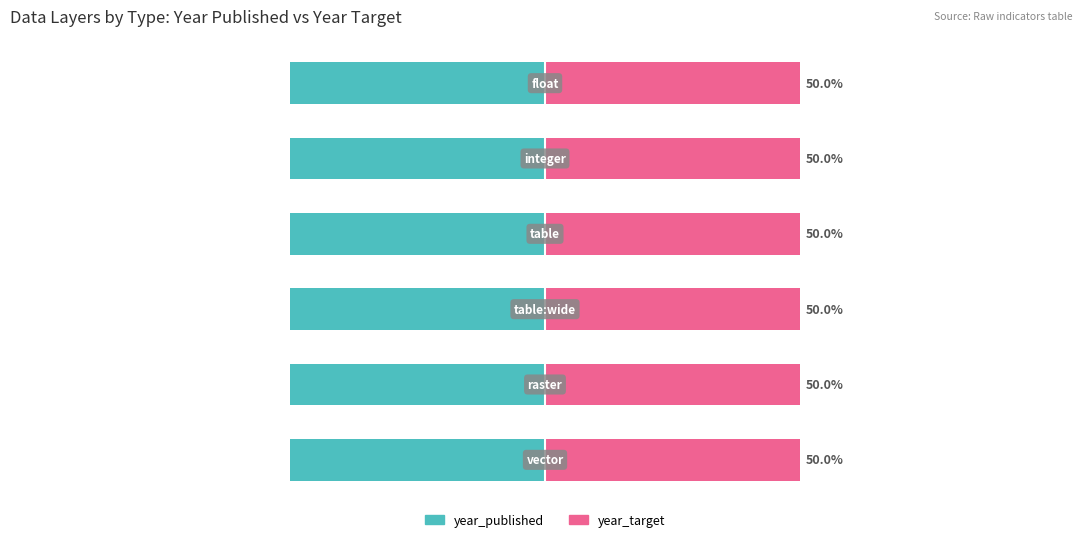

What value does the year_target series have at 3?

50.0